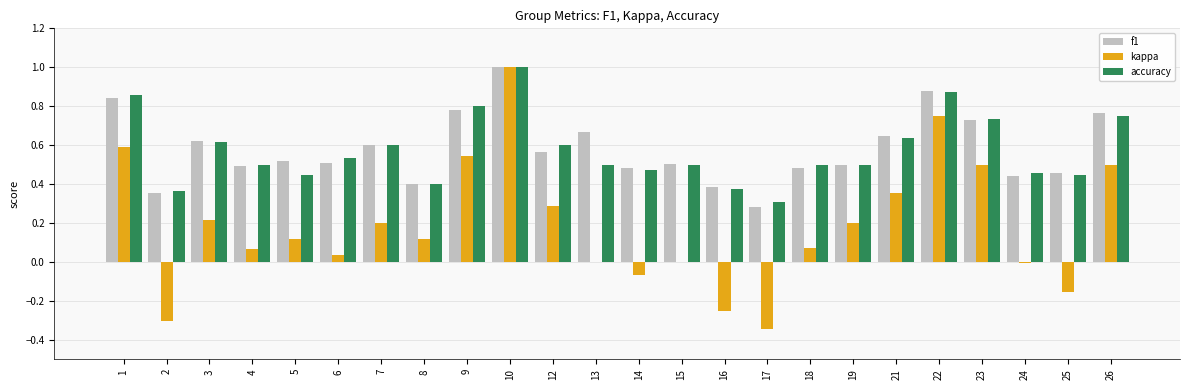

Between 13 and 26, which series saw the biggest shift?

kappa